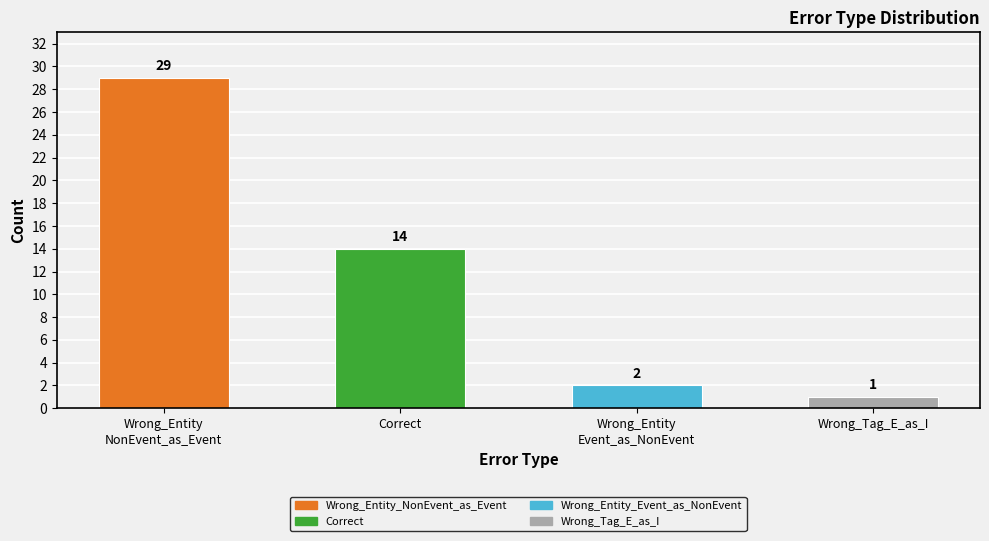

Which category has the lowest value across all series?

Wrong_Tag_E_as_I